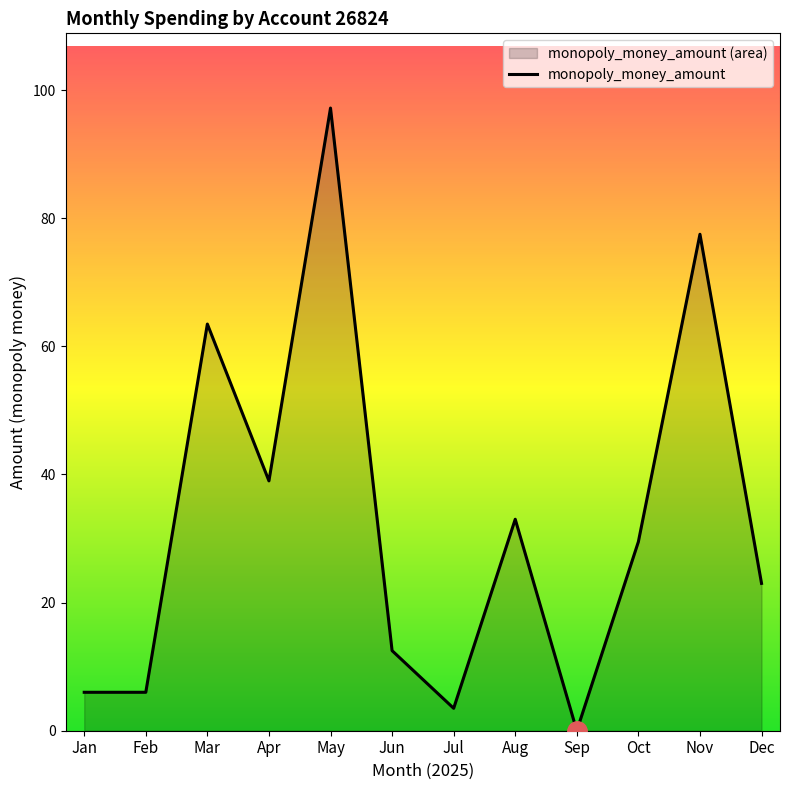

List the labels in order of value, smallest first.

Sep, Jul, Jan, Feb, Jun, Dec, Oct, Aug, Apr, Mar, Nov, May